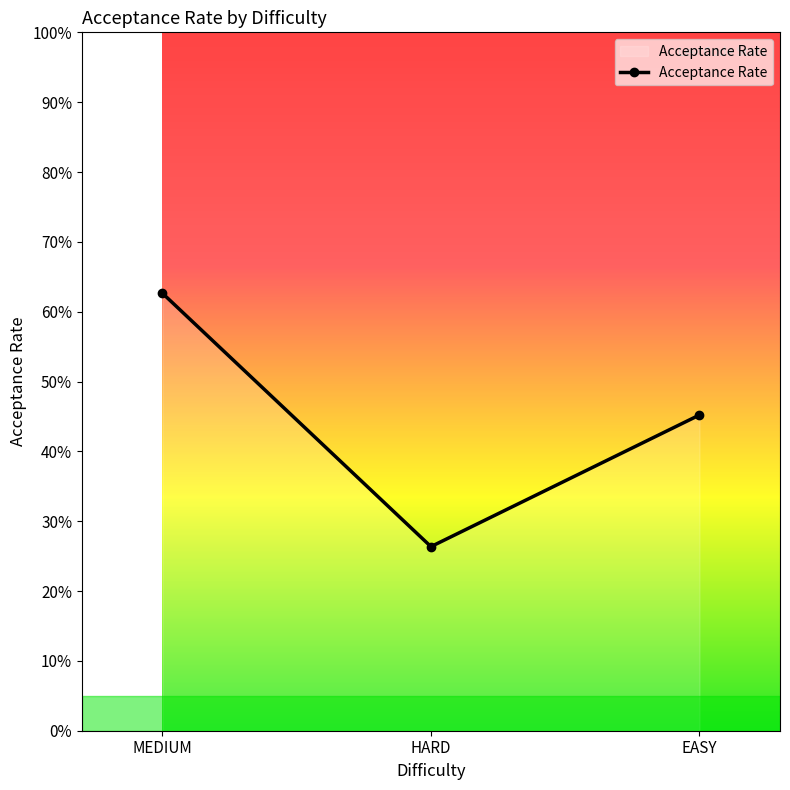

Rank the categories by value from highest to lowest.

MEDIUM, EASY, HARD